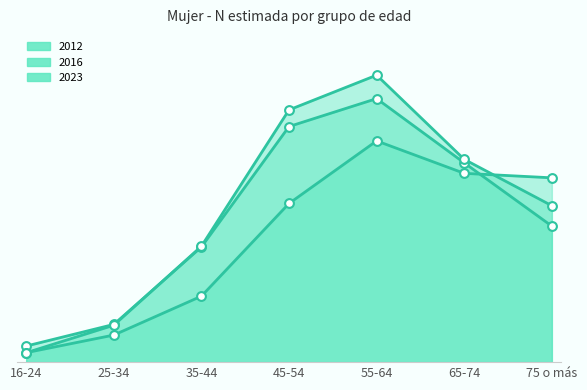

What are all the series names shown in the legend?

2012, 2016, 2023